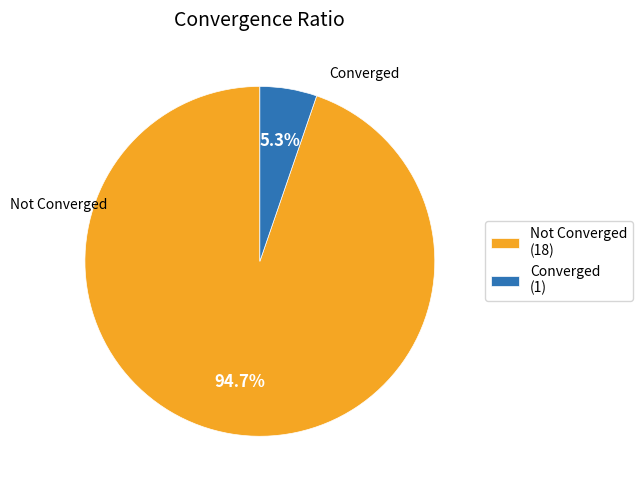

What percentage do Not Converged (18) and Converged (1) together represent?

100.0%